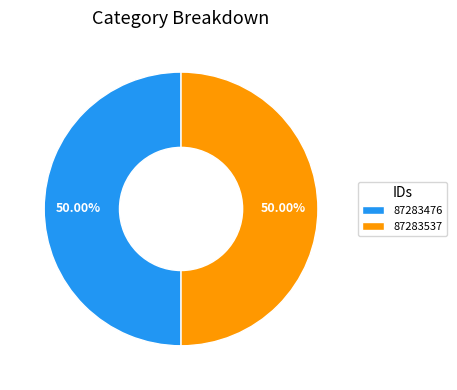

Do 87283476 and 87283537 together represent more than half of the pie?

Yes